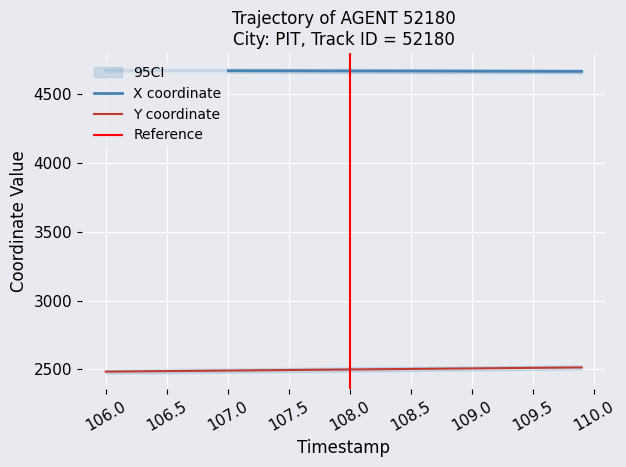

The X coordinate series shows 4667.0 at 109.0. True or false?

True